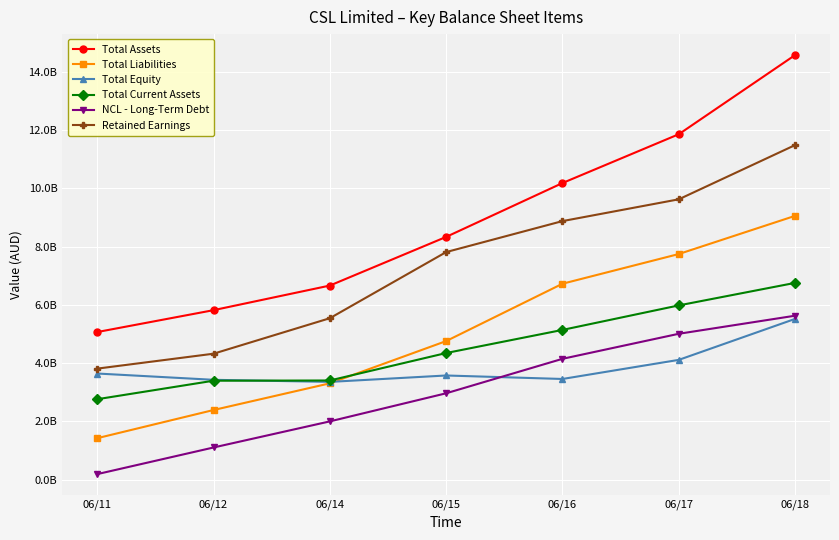

What are all the series names shown in the legend?

Total Assets, Total Liabilities, Total Equity, Total Current Assets, NCL - Long-Term Debt, Retained Earnings